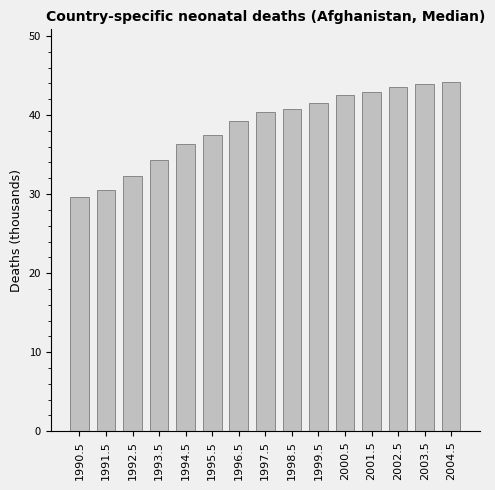

The chart shows a value of 60.8 at 1994.5. True or false?

False